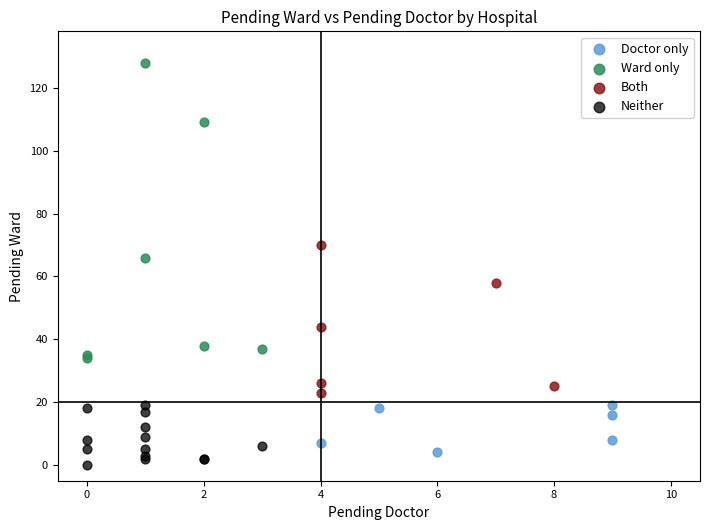

Which series reaches the maximum Y coordinate?

Ward only